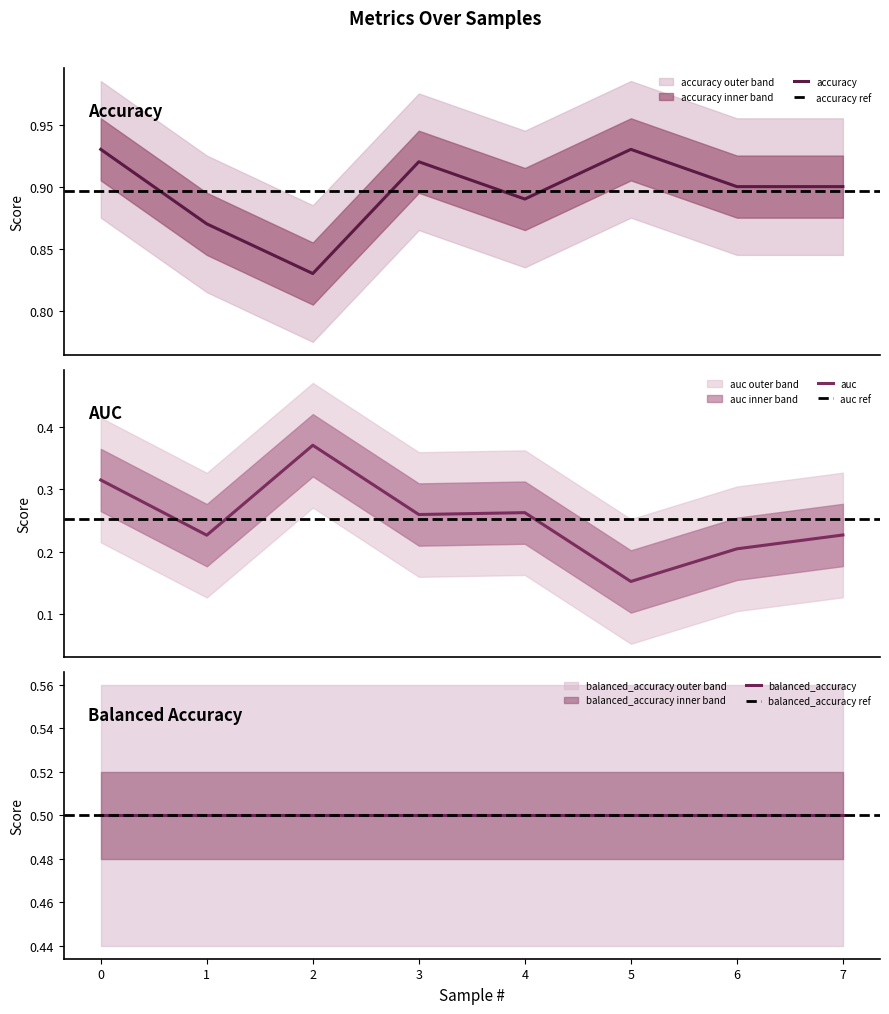

Is this an area chart (filled region under the line)?

No